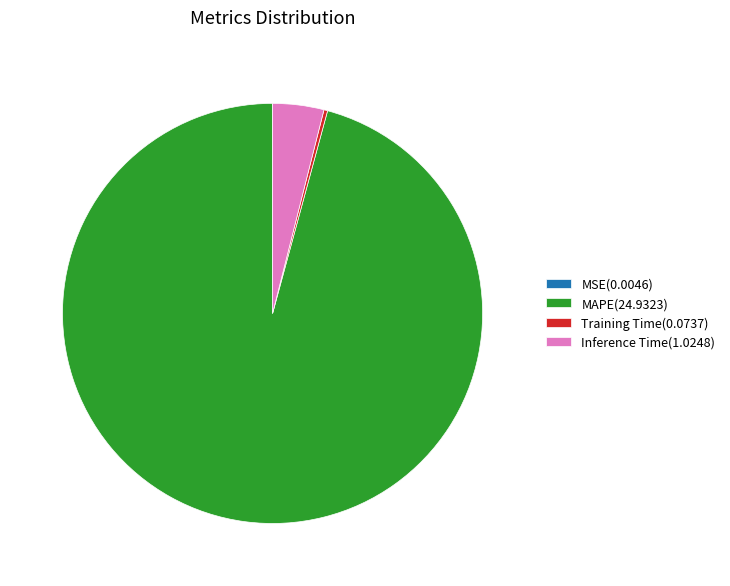

Which has a higher value, Inference Time(1.0248) or MAPE(24.9323)?

MAPE(24.9323)